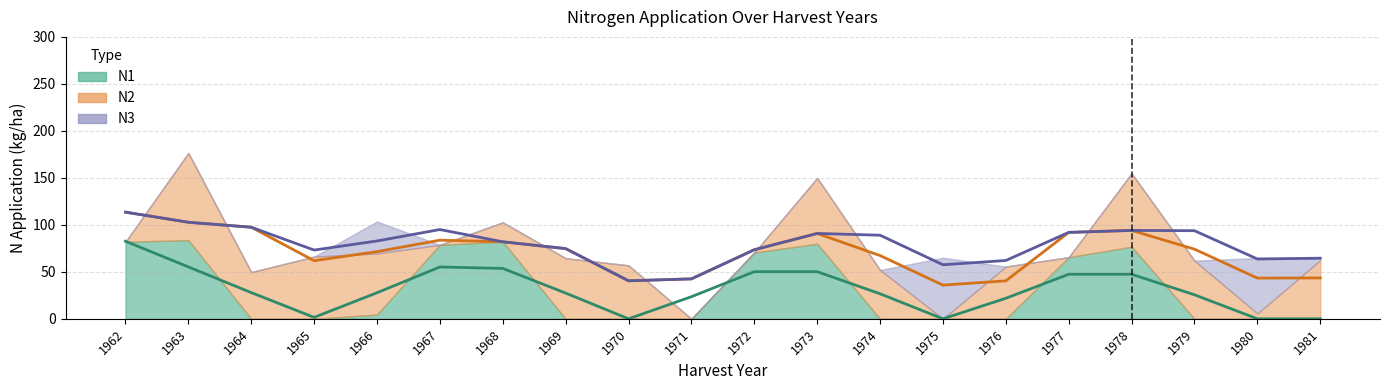

How many data points does each series have?

20